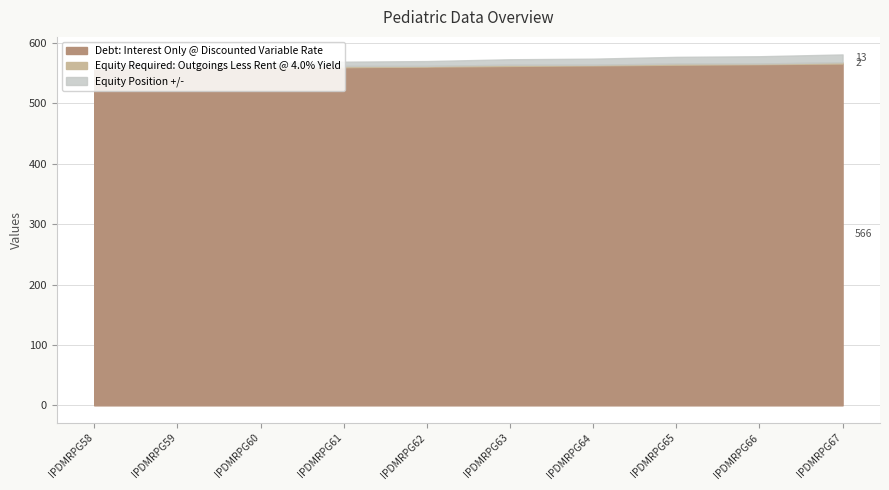

What is the value of the Equity Position +/- point at the 7th from the left?

10